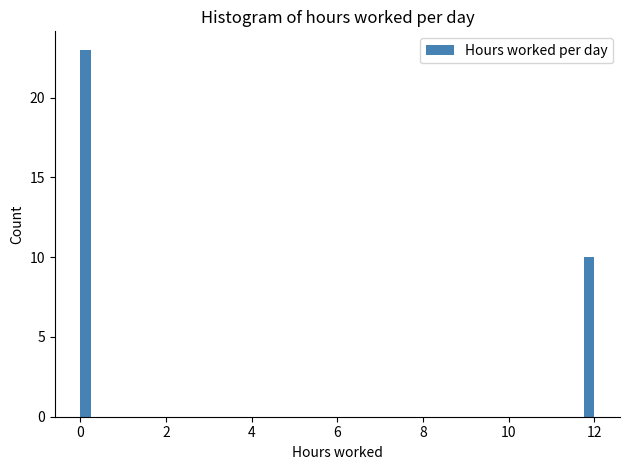

Read against the x-axis, roughly where is the centre of the tallest bar?

0.2